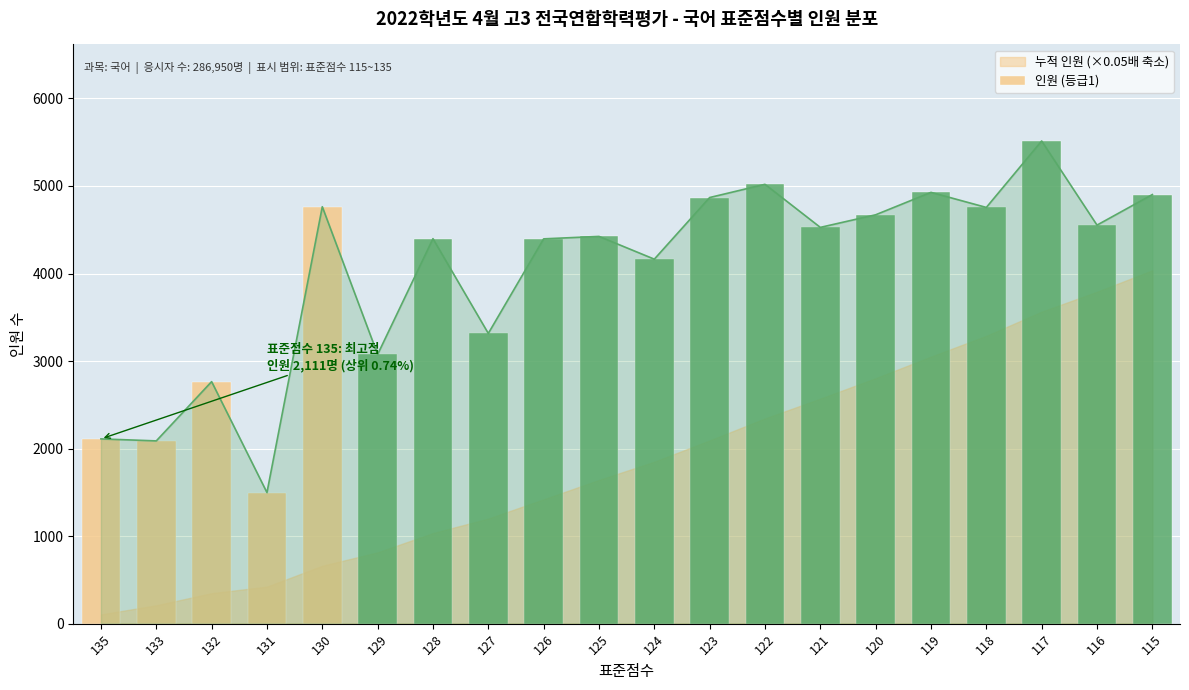

Reading left to right, what are all the values shown in this chart?

135=2111	133=2088	132=2765	131=1498	130=4763	129=3076	128=4398	127=3316	126=4396	125=4424	124=4164	123=4868	122=5019	121=4527	120=4671	119=4927	118=4755	117=5514	116=4553	115=4902